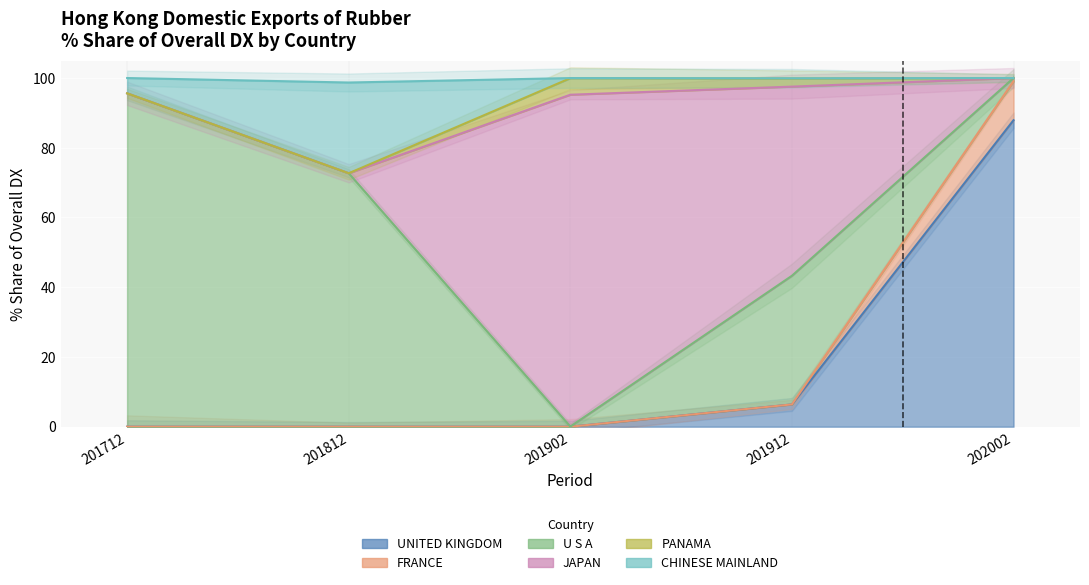

What is the average value of the 201902_% Share series?

16.7